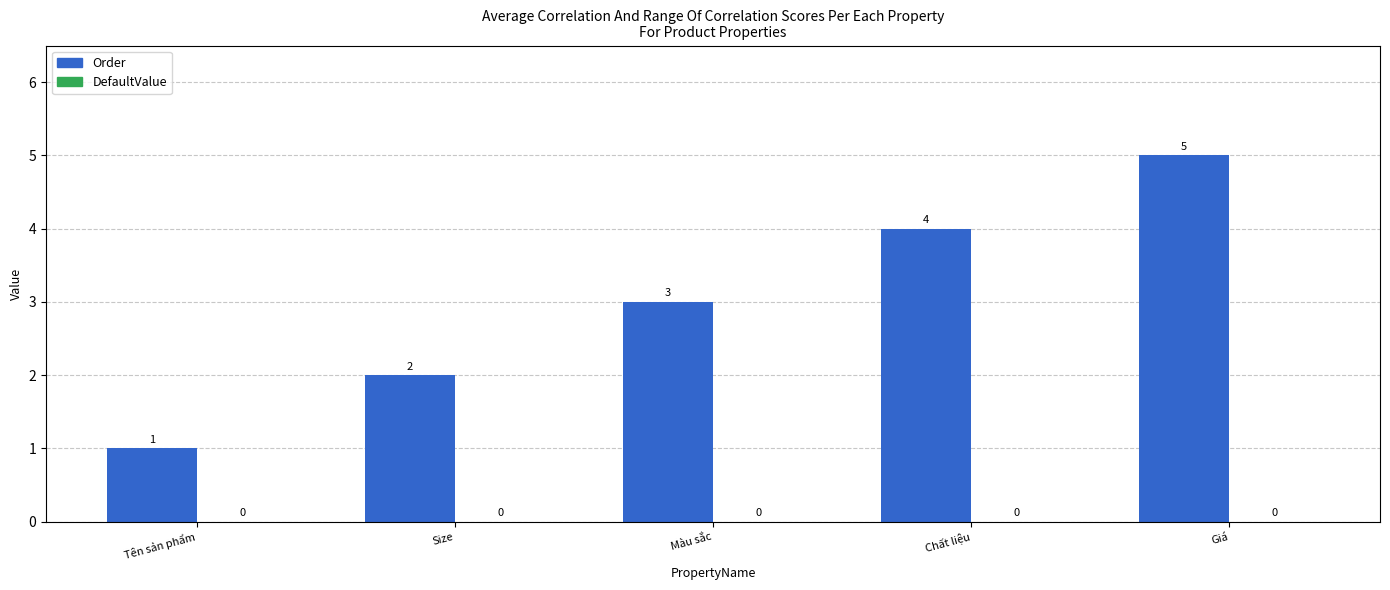

List the labels in order of value, smallest first.

Tên sản phẩm, Size, Màu sắc, Chất liệu, Giá